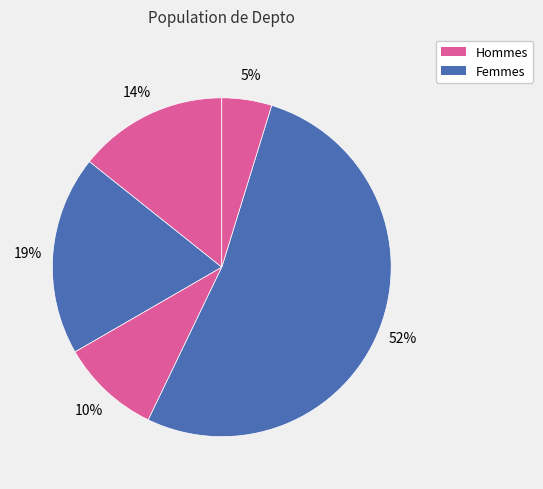

How many slices are in this pie chart?

5